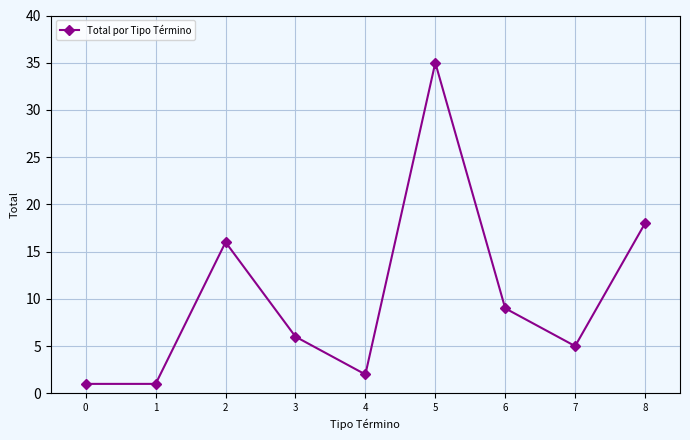

True or false: there are more than 1 points higher than both neighbors.

True